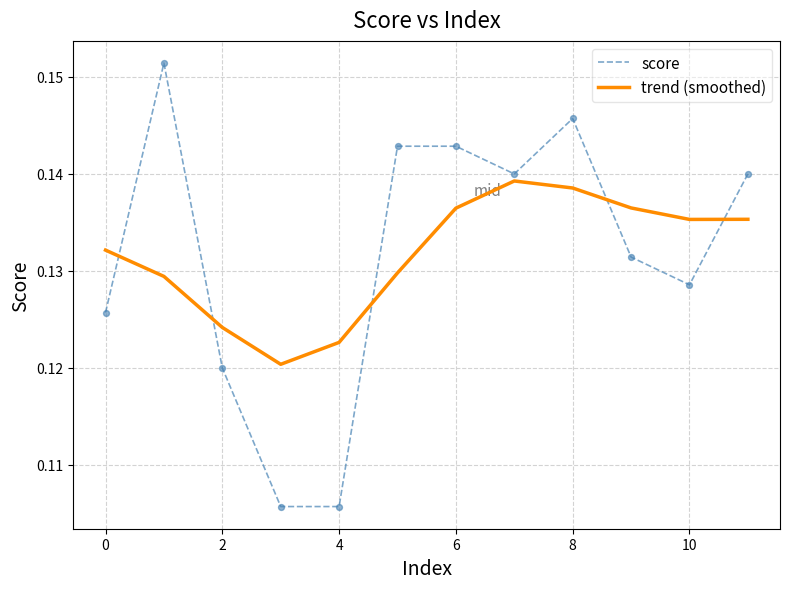

Which series ends up on top after the final intersection of score and trend (smoothed)?

score